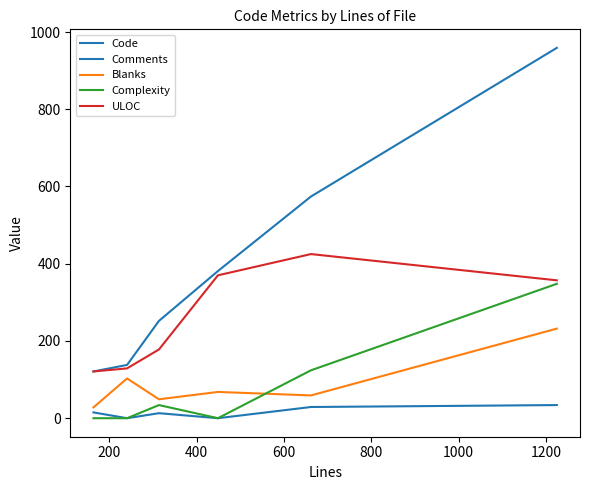

Does the chart display data point markers on the line(s)?

No